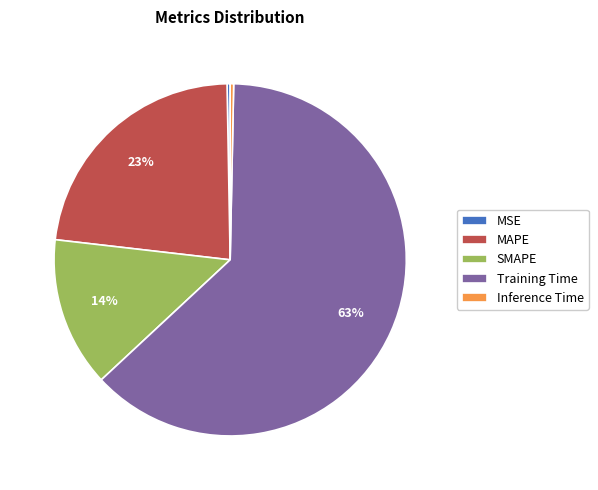

To the nearest percent, what is the difference between the MAPE and MSE slice percentages?

23%